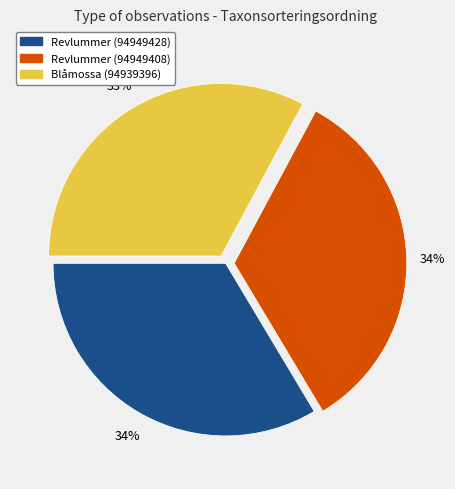

To the nearest percent, what is the difference between the largest and smallest slice percentages?

1%